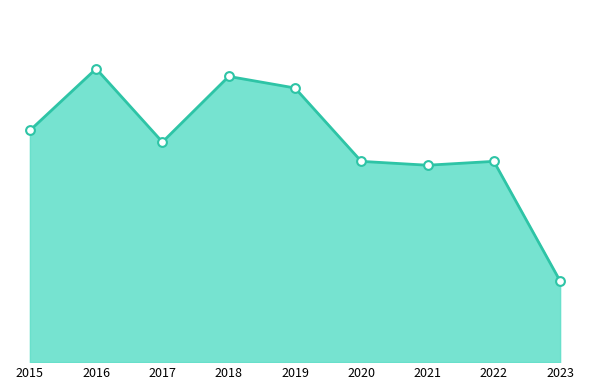

Which has a higher value, 2023 or 2020?

2020